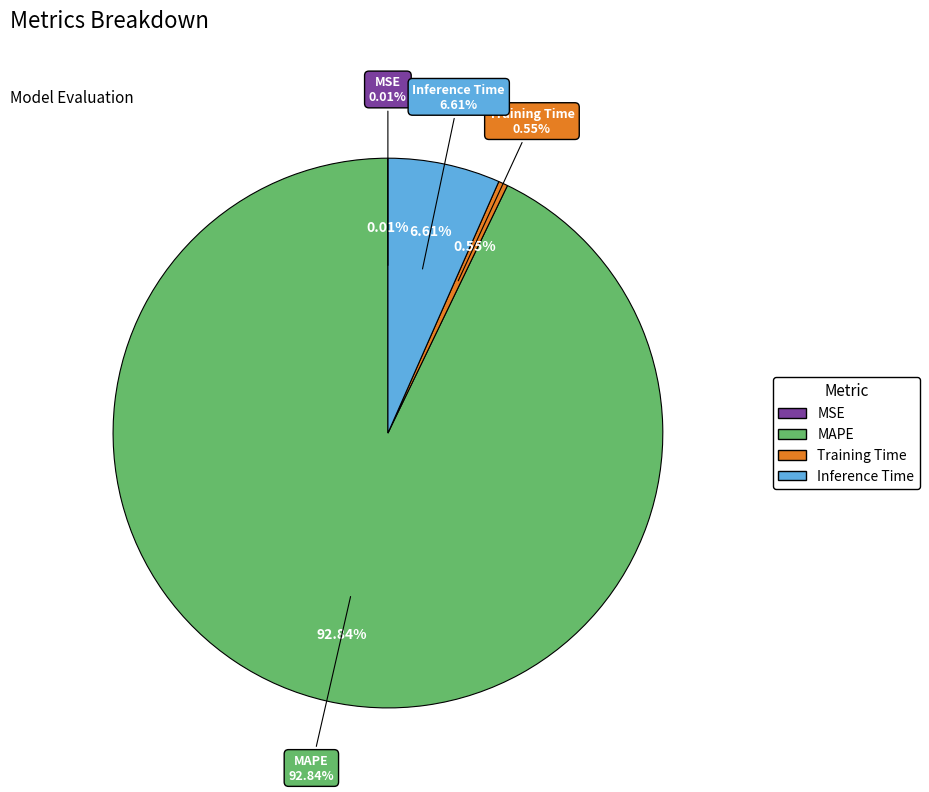

To the nearest percent, what is the difference between the Inference Time and MSE slice percentages?

7%